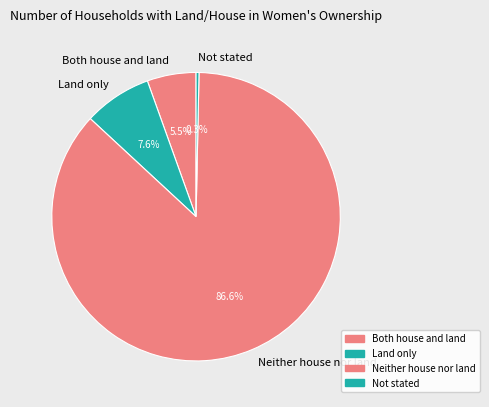

Rank the categories by value from lowest to highest.

Not stated, Both house and land, Land only, Neither house nor land